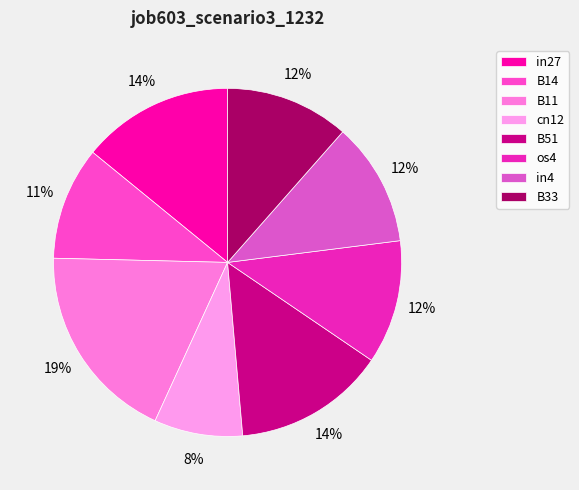

Is there a majority slice in this chart?

No